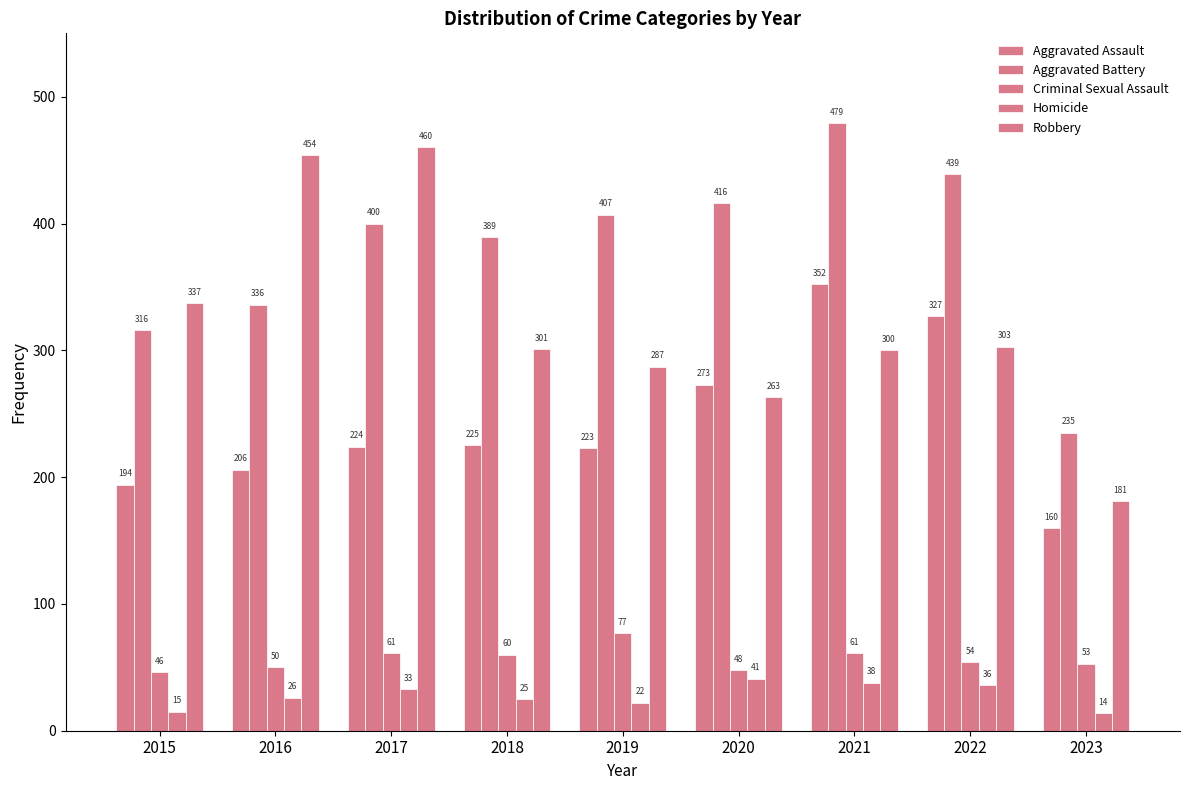

What is the value of the Aggravated Assault bar at the 1st from the left?

194